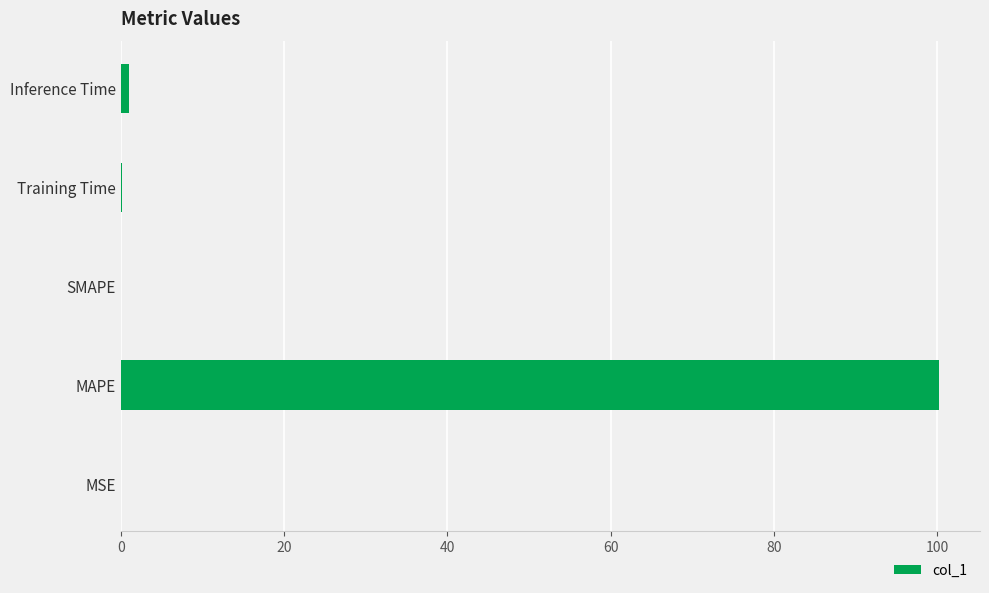

The value at MAPE is 177.7. True or false?

False